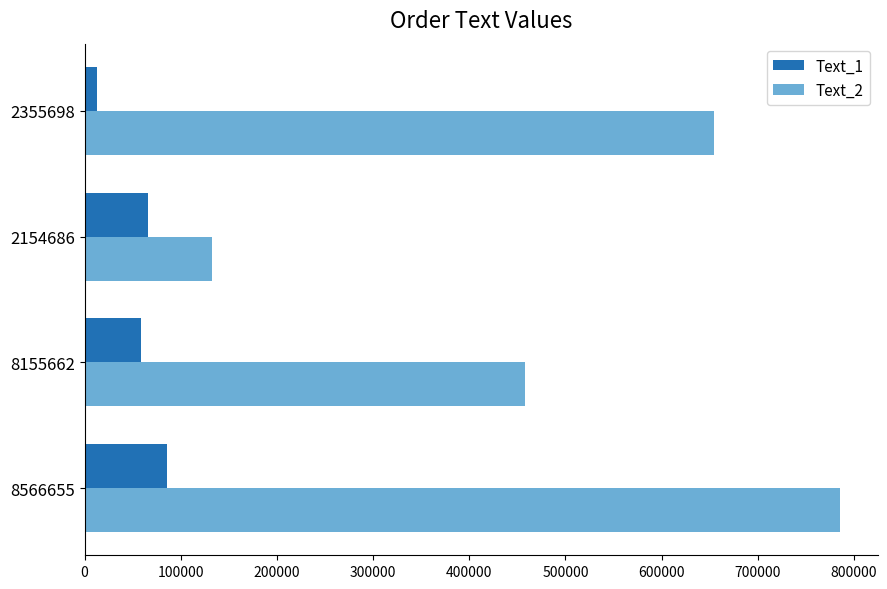

Which series has the largest total across all categories?

Text_2